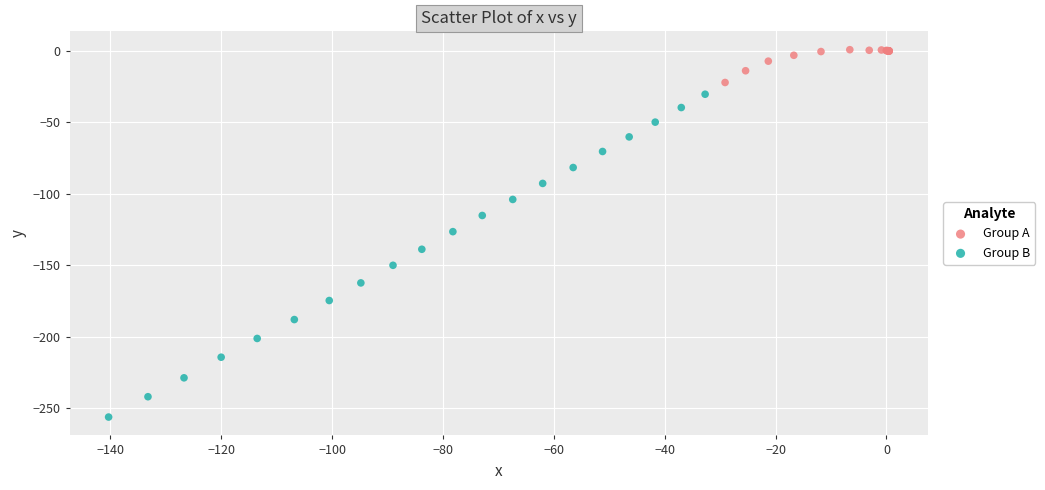

Which series contains the lowest Y value?

Group B